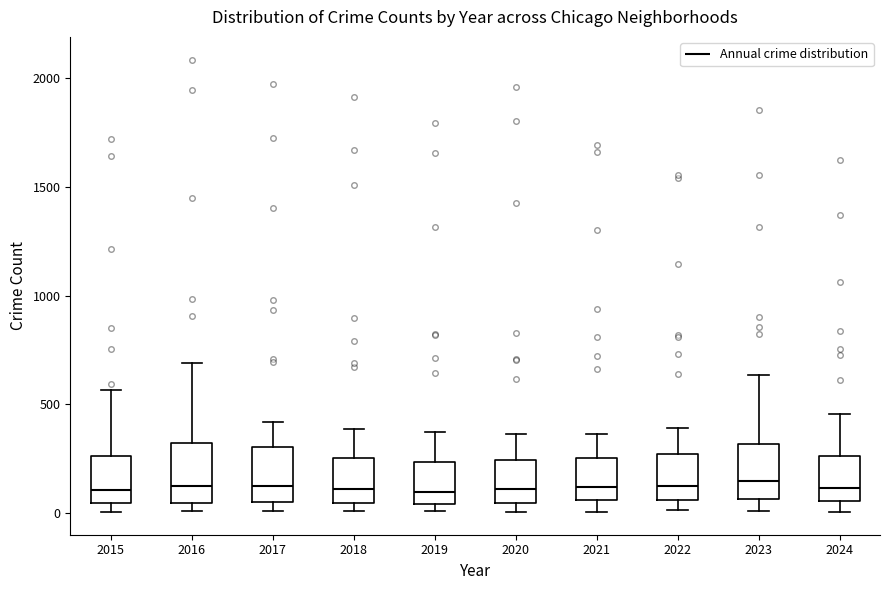

Reading left to right, read every box against the y-axis: the position of its median line, the range the box covers, and the ends of its whiskers. The values are not printed on the chart, so give them approximately, as read against the axis.

2015: median 100, box 50 to 250, whiskers 0 to 550
2016: median 150, box 50 to 300, whiskers 0 to 700
2017: median 100, box 50 to 300, whiskers 0 to 400
2018: median 100, box 50 to 250, whiskers 0 to 400
2019: median 100, box 50 to 250, whiskers 0 to 400
2020: median 100, box 50 to 250, whiskers 0 to 350
2021: median 100, box 50 to 250, whiskers 0 to 350
2022: median 100, box 50 to 250, whiskers 0 to 400
2023: median 150, box 50 to 300, whiskers 0 to 650
2024: median 100, box 50 to 250, whiskers 0 to 450